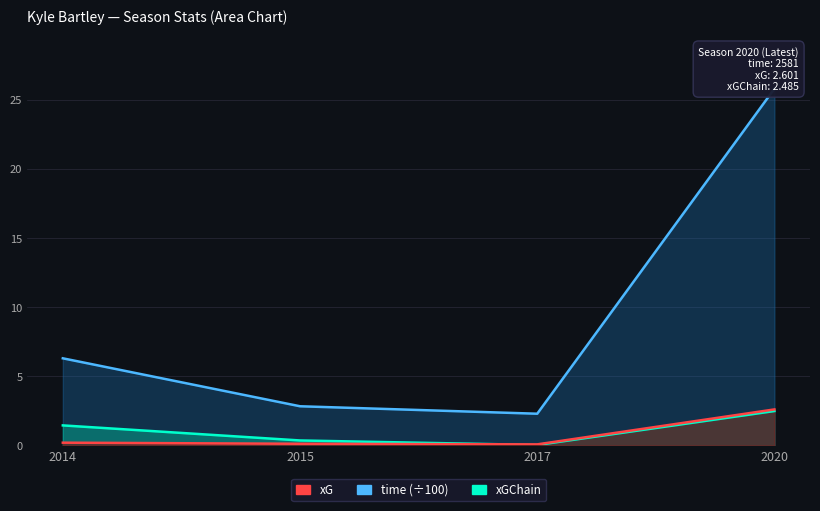

Where is the first local minimum for xG?

2017